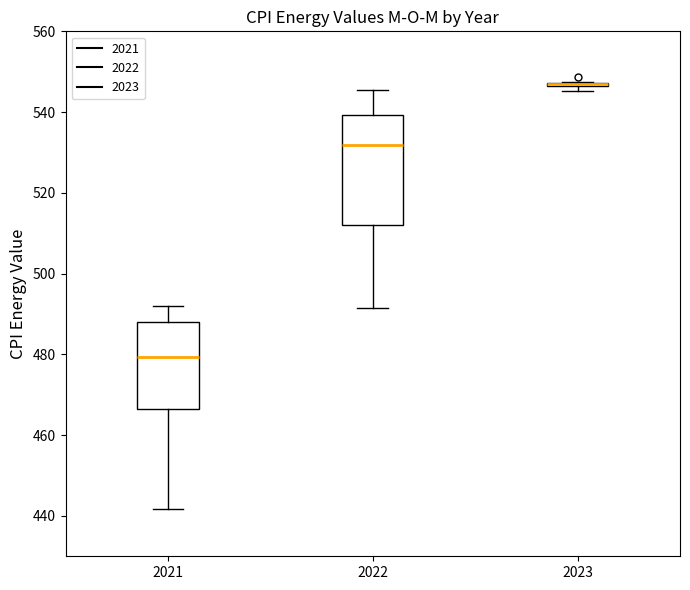

Reading left to right, transcribe this box plot: for each box, give where its median line is, the range the box spans, and where its two whiskers end, as read against the y-axis. The values are not printed on the chart, so give them approximately, as read against the axis.

2021: median 480, box 466 to 488, whiskers 442 to 492
2022: median 532, box 512 to 540, whiskers 492 to 546
2023: box collapsed to a line at 546, whiskers 546 to 548